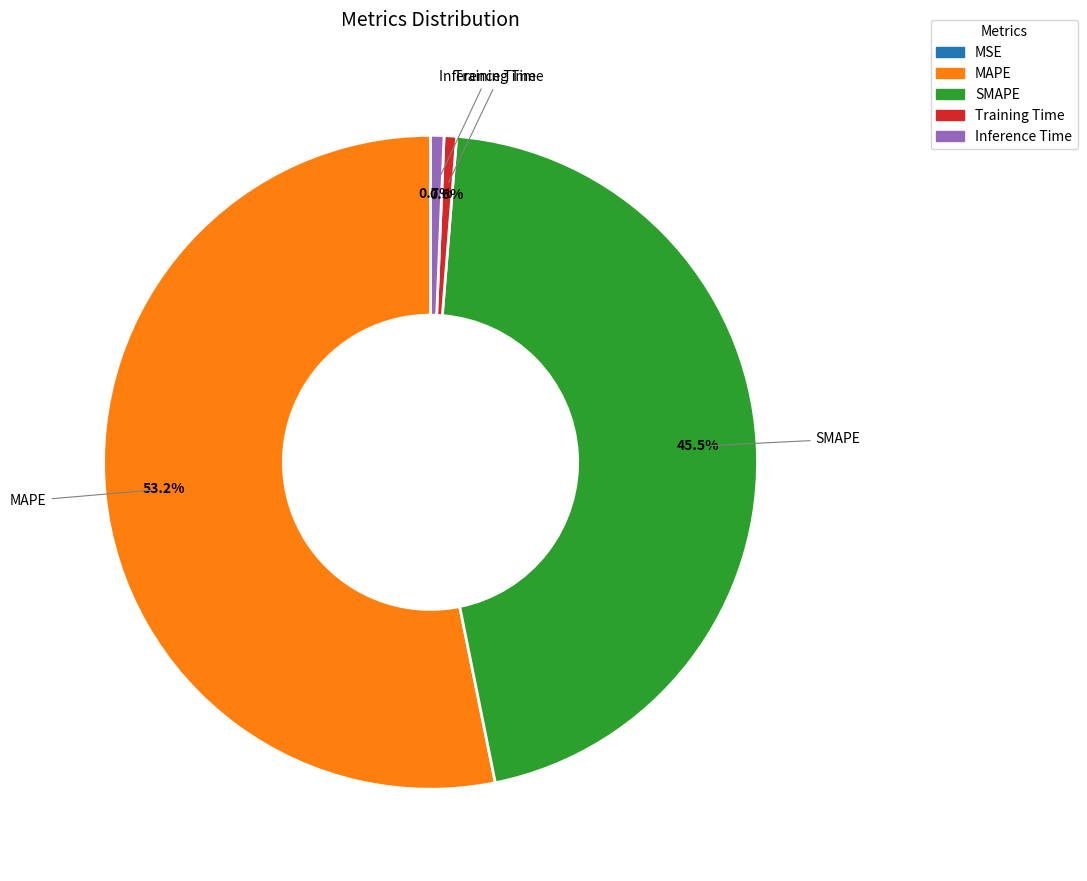

What percentage is the MAPE slice, to the nearest percent?

53%